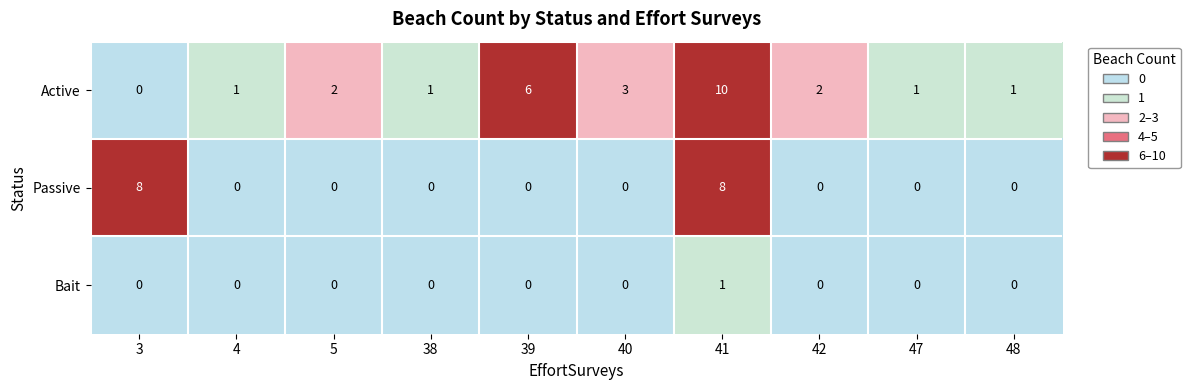

What is the sum of all Active values?

27